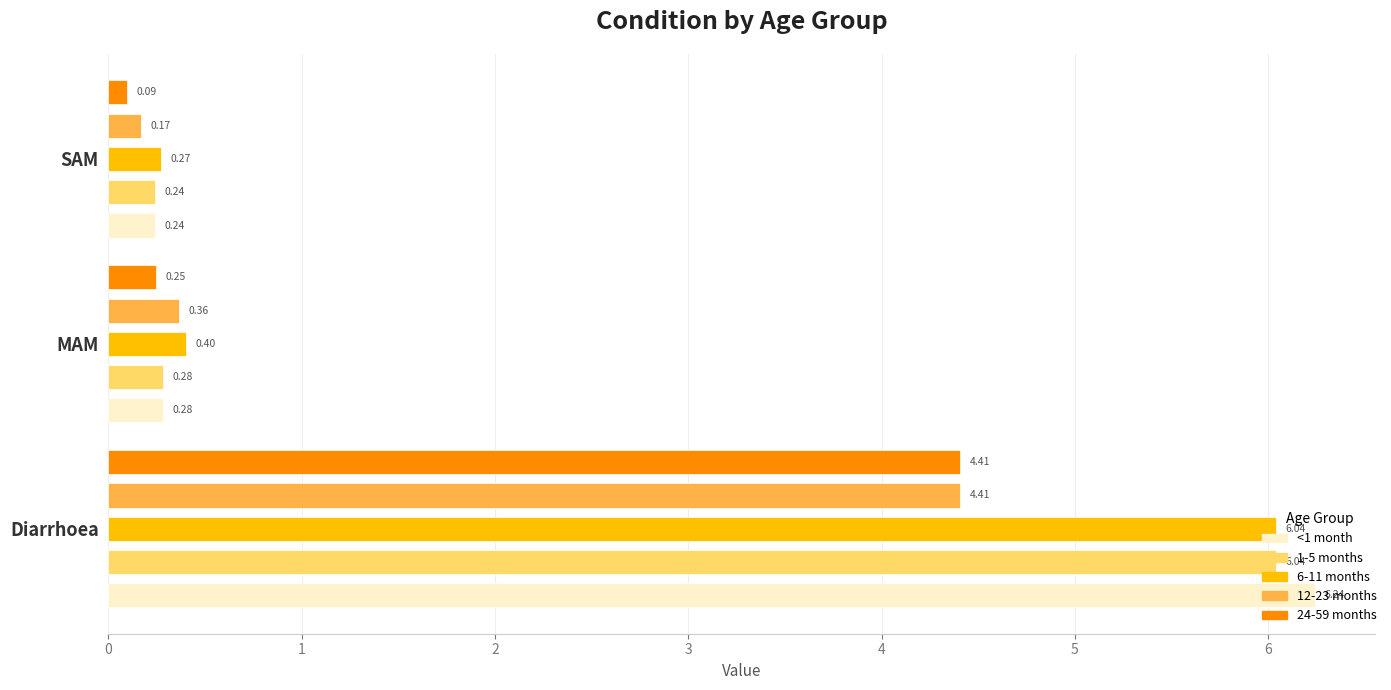

At how many categories does at least one series exceed 0?

3